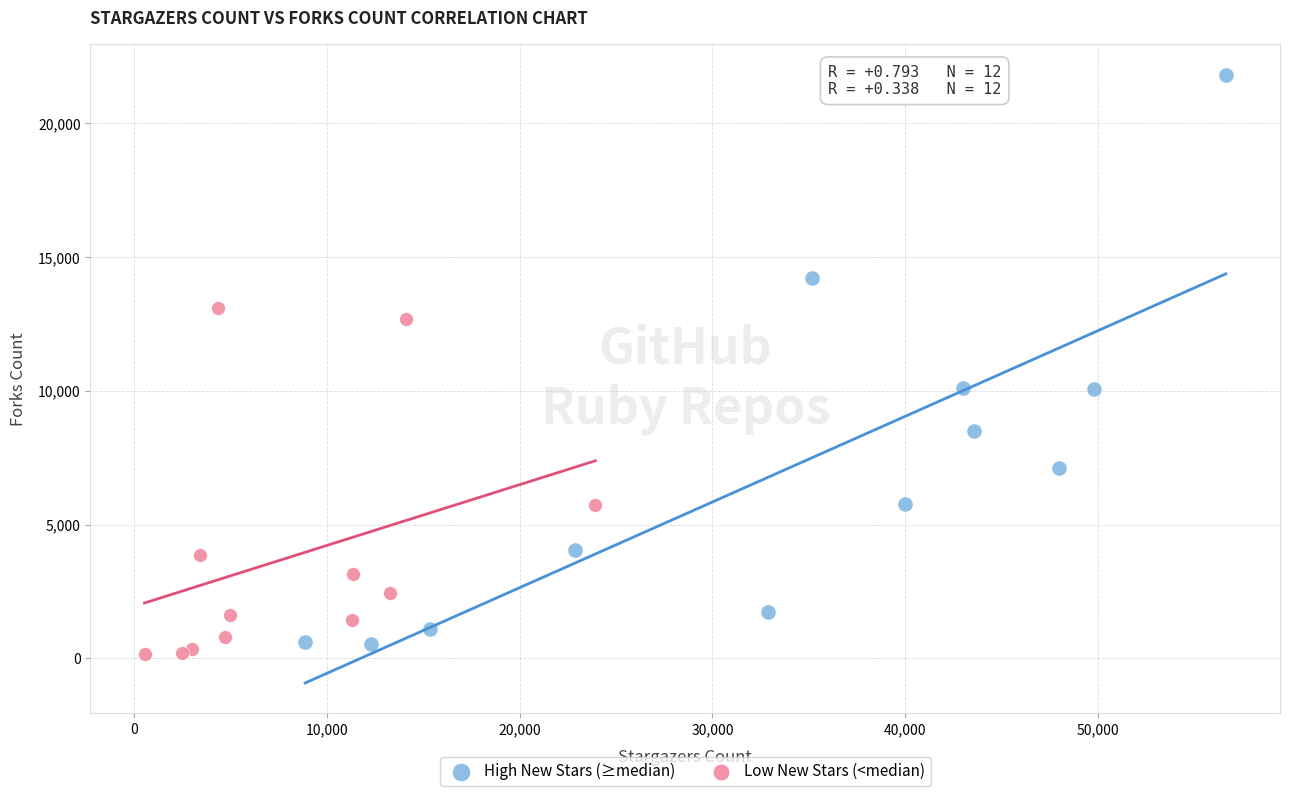

Which series reaches the minimum Y coordinate?

Low New Stars (<median)